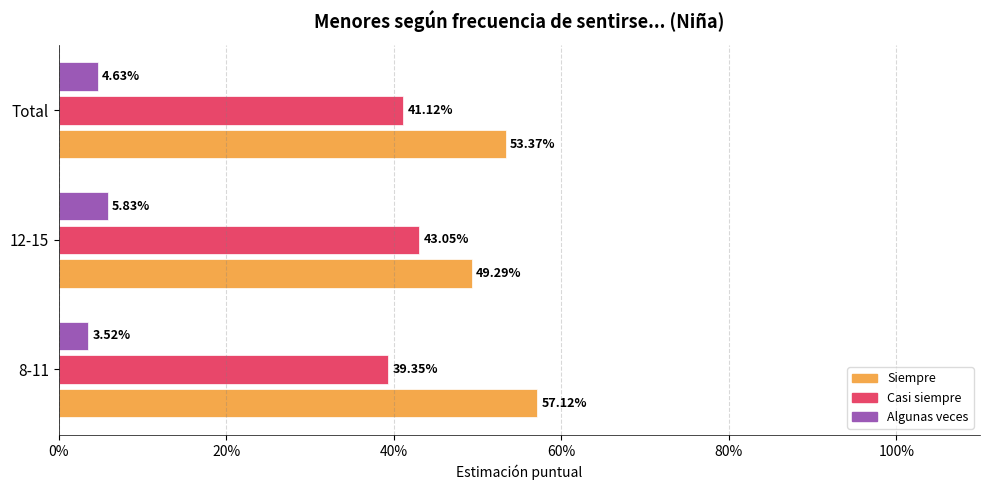

Count the Siempre values in the range 0 to 1.

3